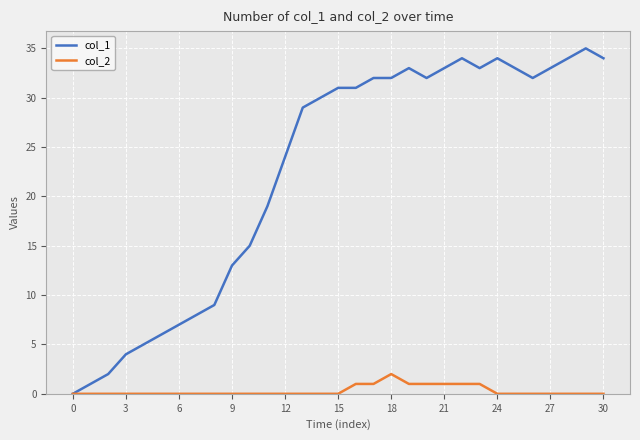

Rank the series by their average value, from highest to lowest.

col_1, col_2